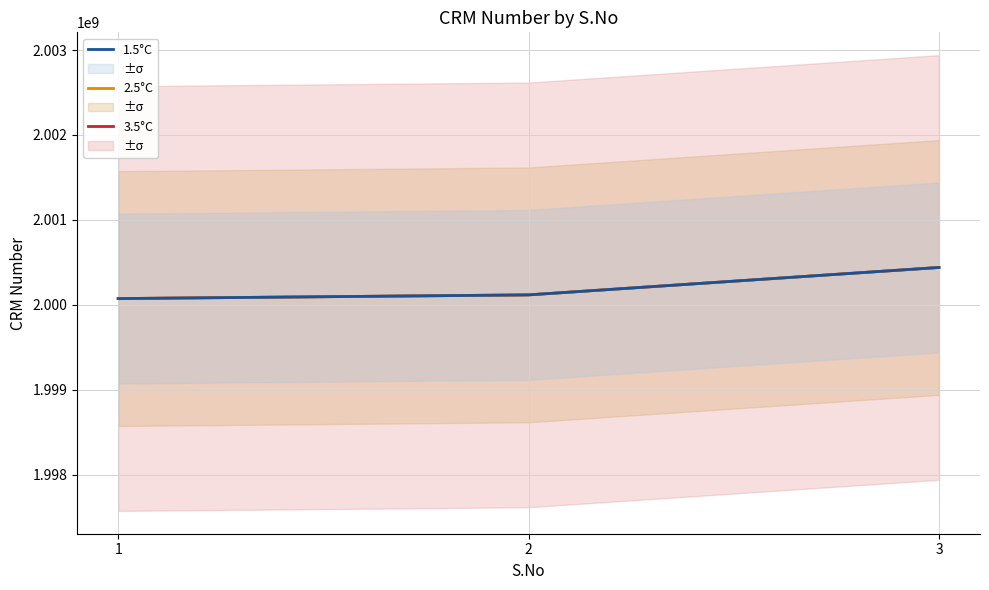

Reading left to right, transcribe all the data shown in this chart.

3.5°C: 1=2000074082	2=2000117547	3=2000440295
2.5°C: 1=2000074082	2=2000117547	3=2000440295
1.5°C: 1=2000074082	2=2000117547	3=2000440295